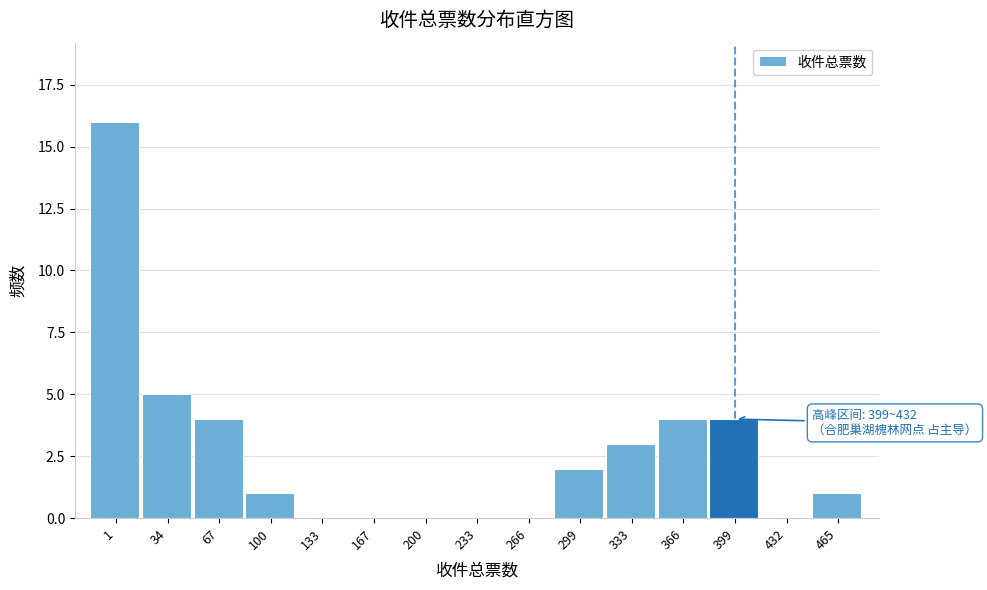

Reading left to right, what are all the values shown in this chart?

1=16	34=5	67=4	100=1	133=0	167=0	200=0	233=0	266=0	299=2	333=3	366=4	399=4	432=0	465=1